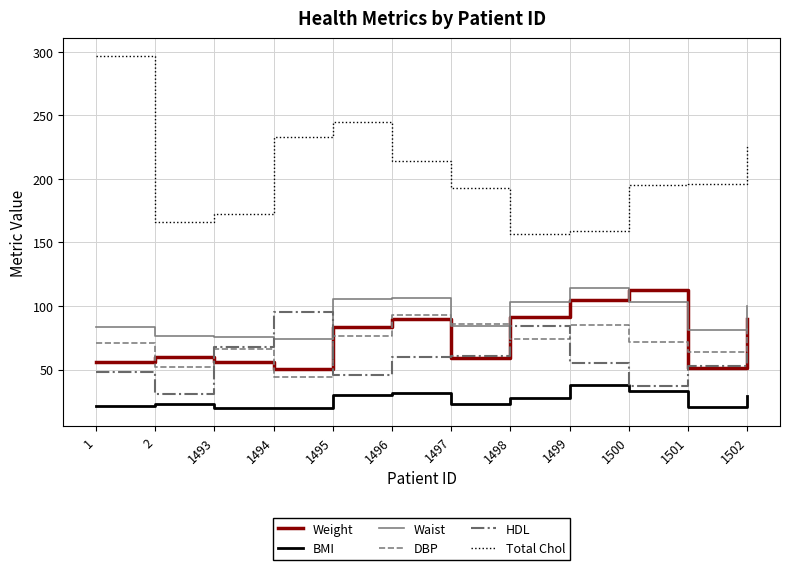

How many lines are shown in the chart?

6